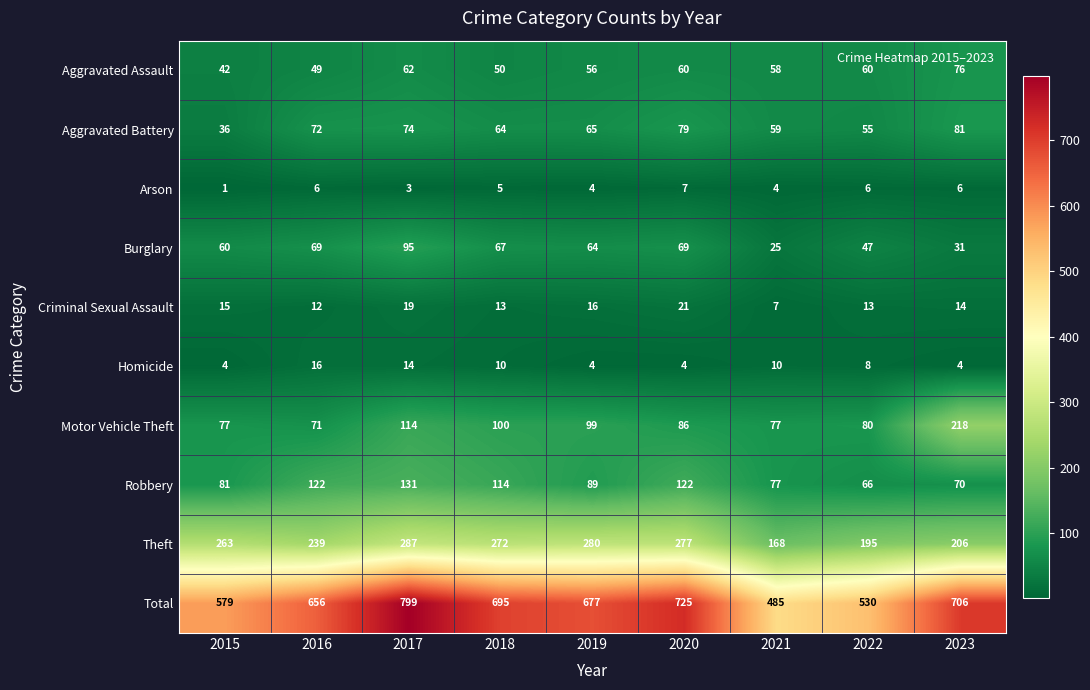

What is the sum of the Robbery values at 2018 and 2023?

184